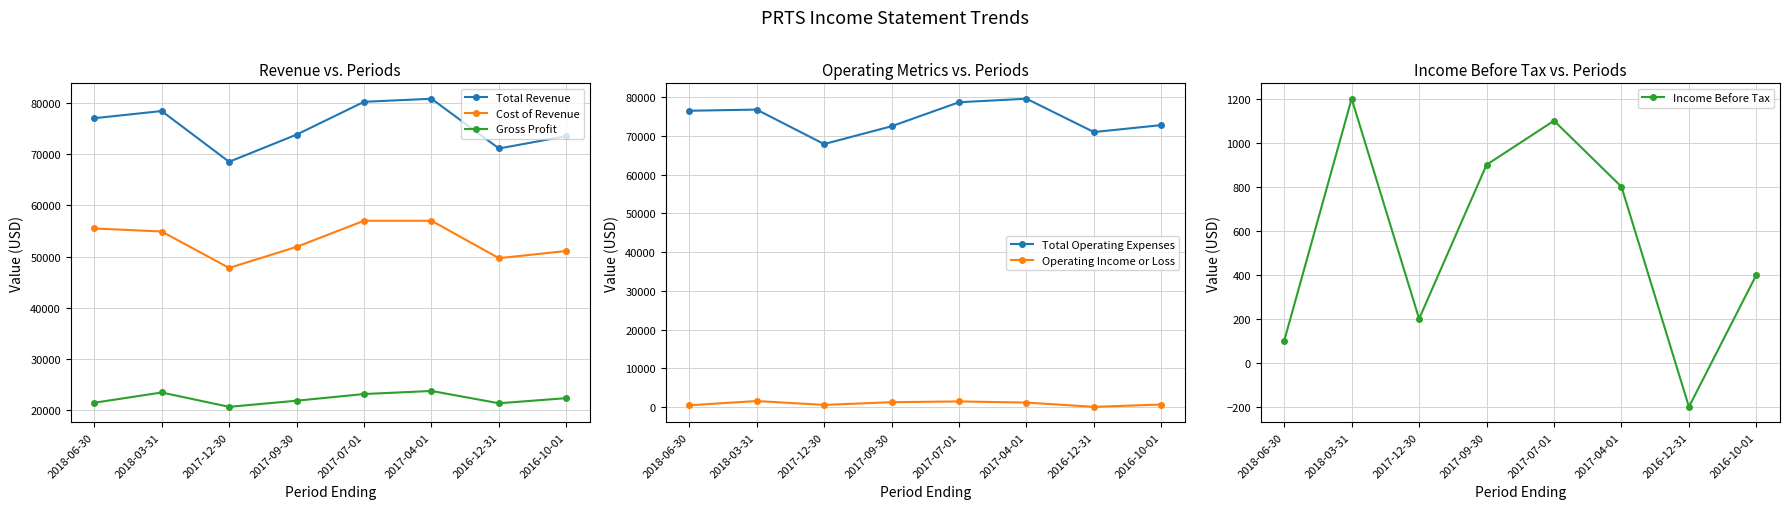

Is it true that Cost of Revenue equals 51100 at 2016-10-01?

True